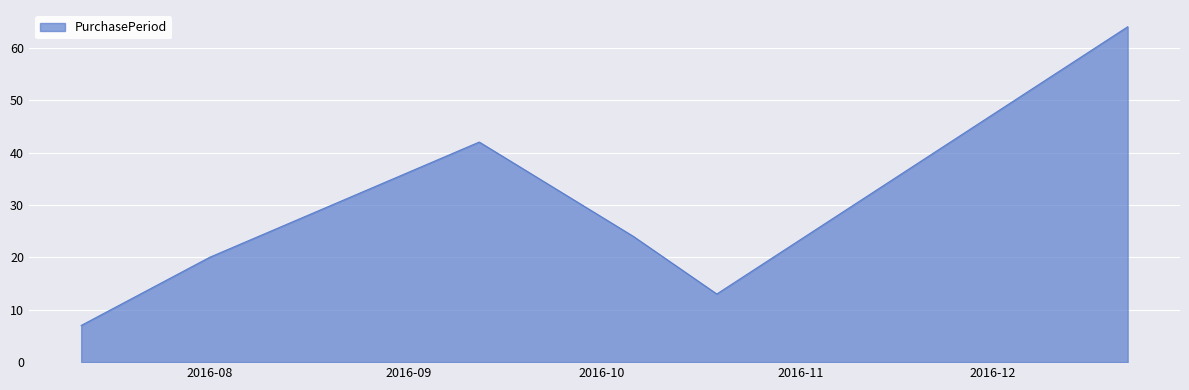

True or false: the data has more than 0 interior local peaks.

True